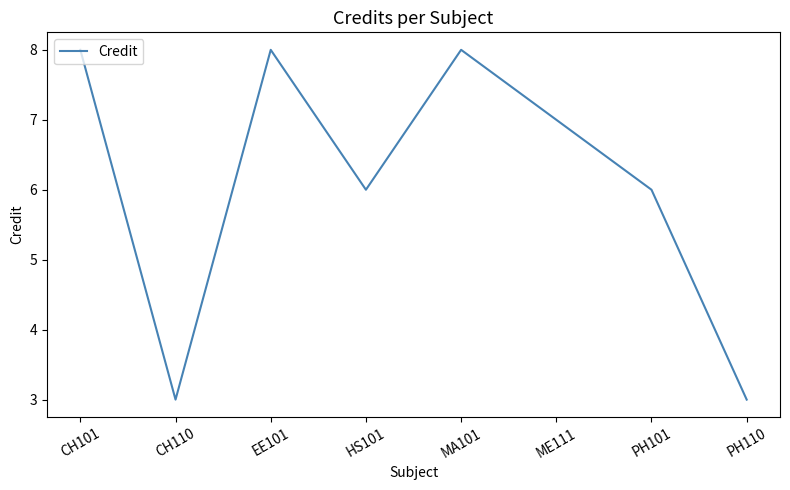

What is the average value?

6